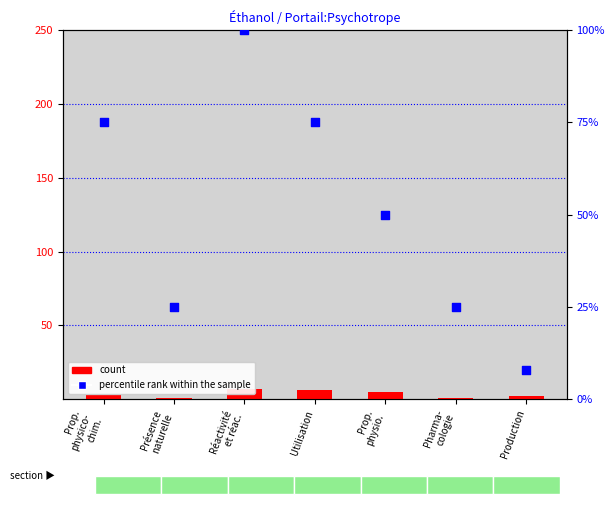

Which series has the largest total across all categories?

percentile rank within the sample